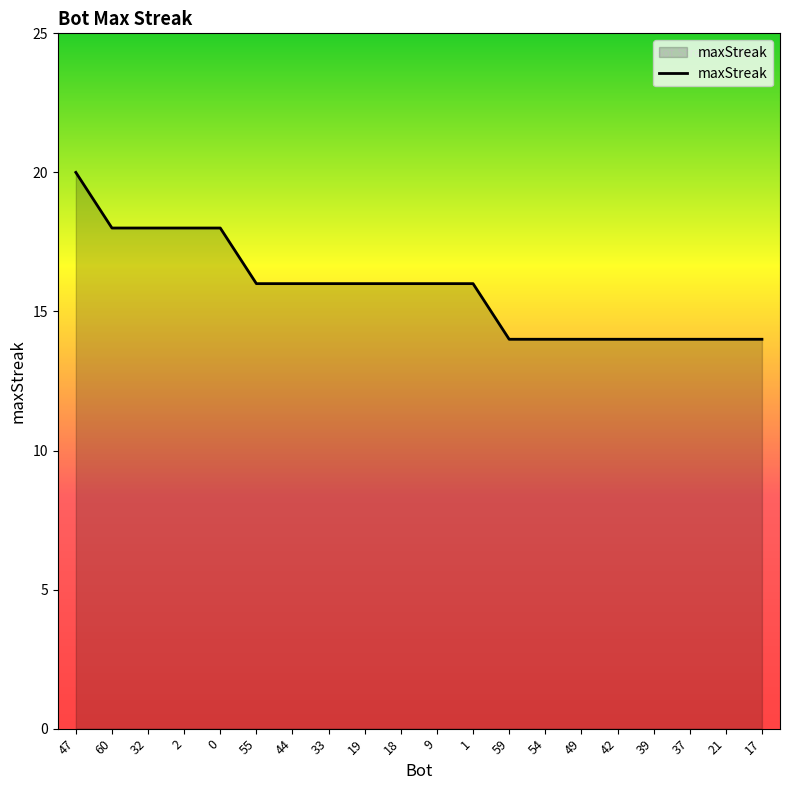

The chart shows a value of 27 at 47. True or false?

False